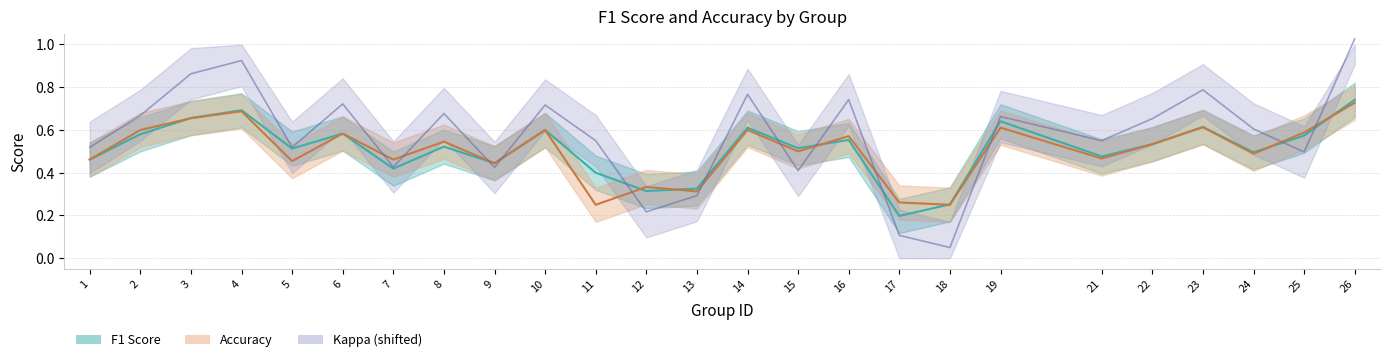

In f1, how many points are higher than both neighbors (excluding endpoints)?

8